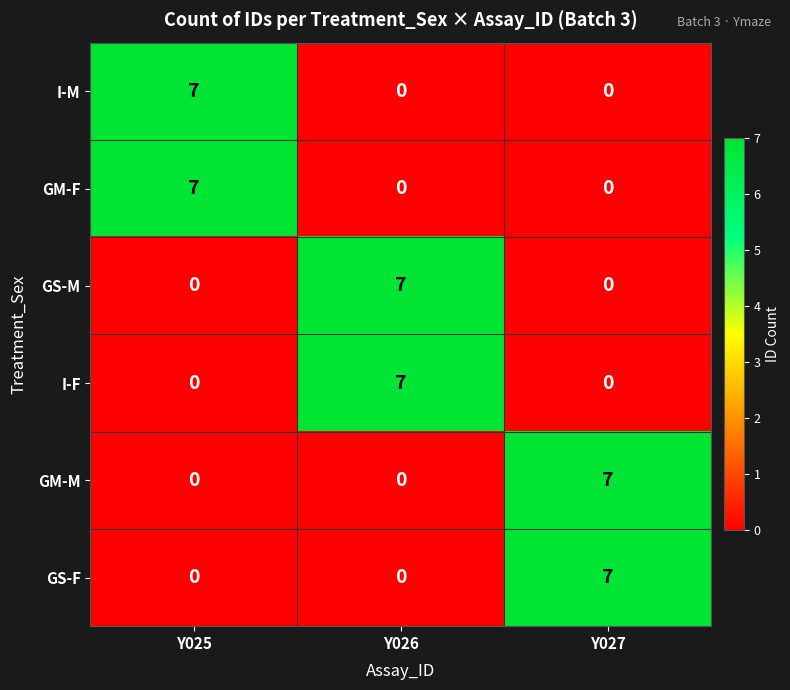

The GS-F series shows -2 at Y026. True or false?

False